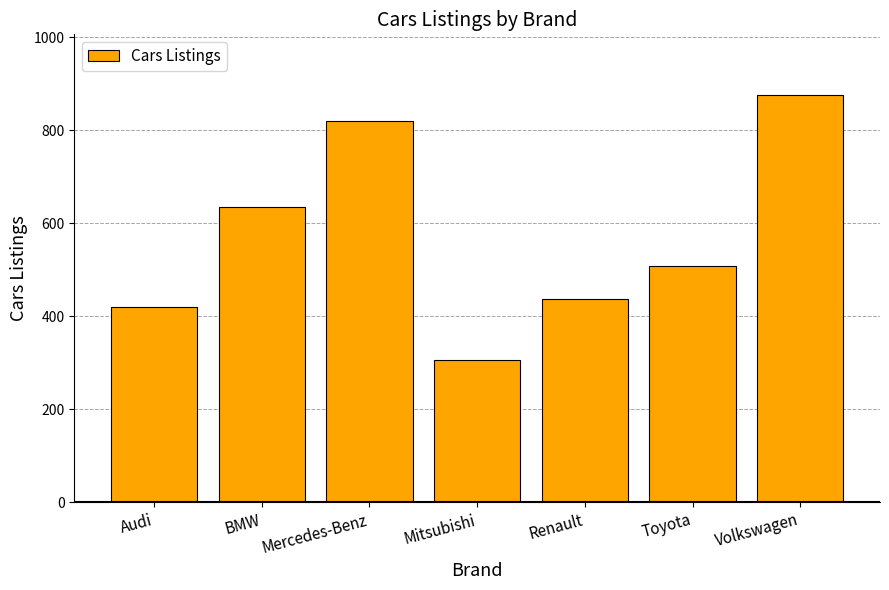

What is the difference between the maximum and second lowest values?

456